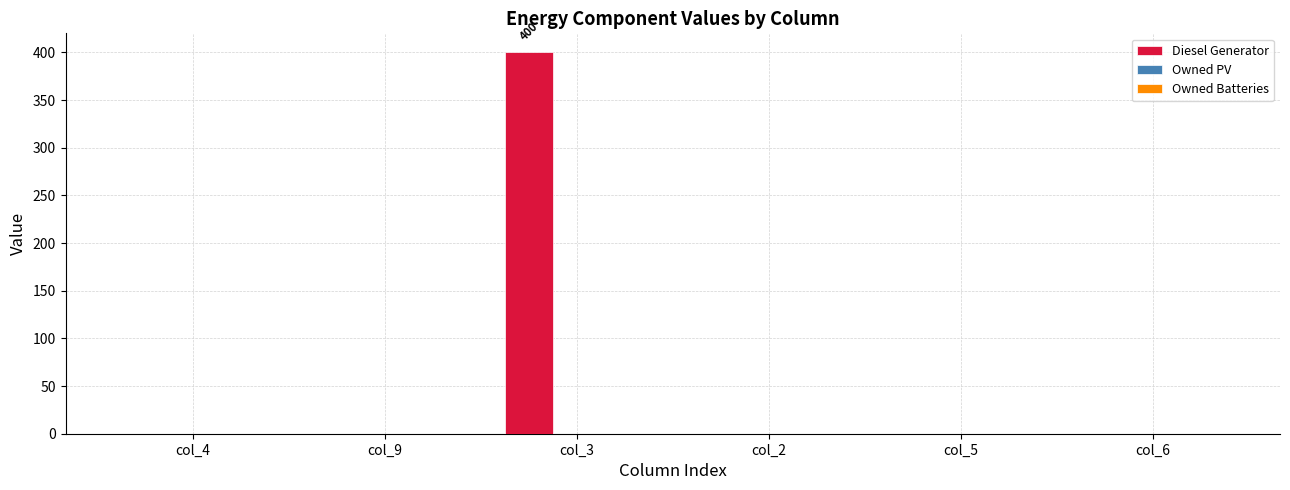

The value at col_4 is 0. True or false?

True